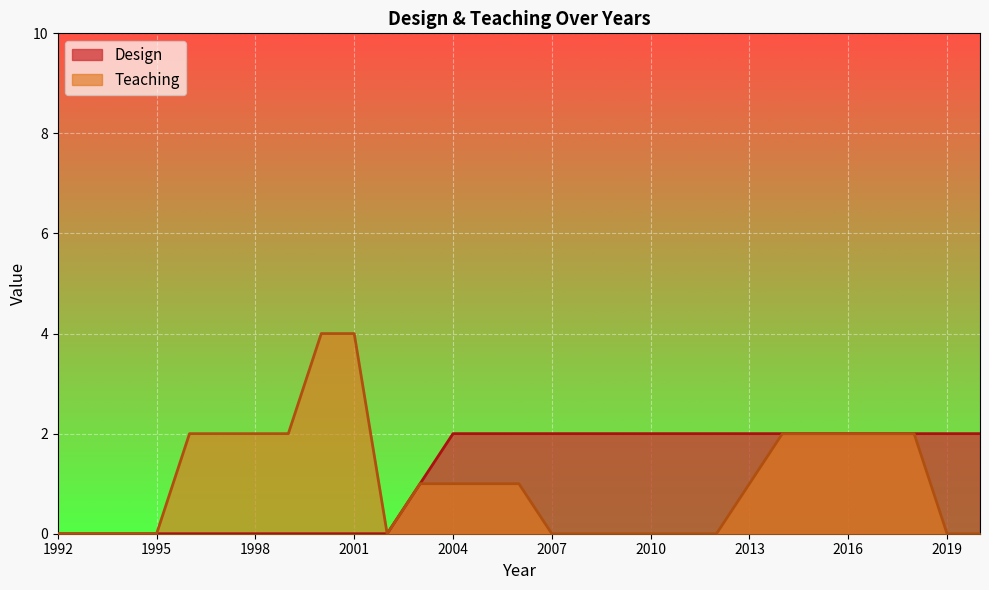

Is it true that Teaching equals 1 at 2004?

True